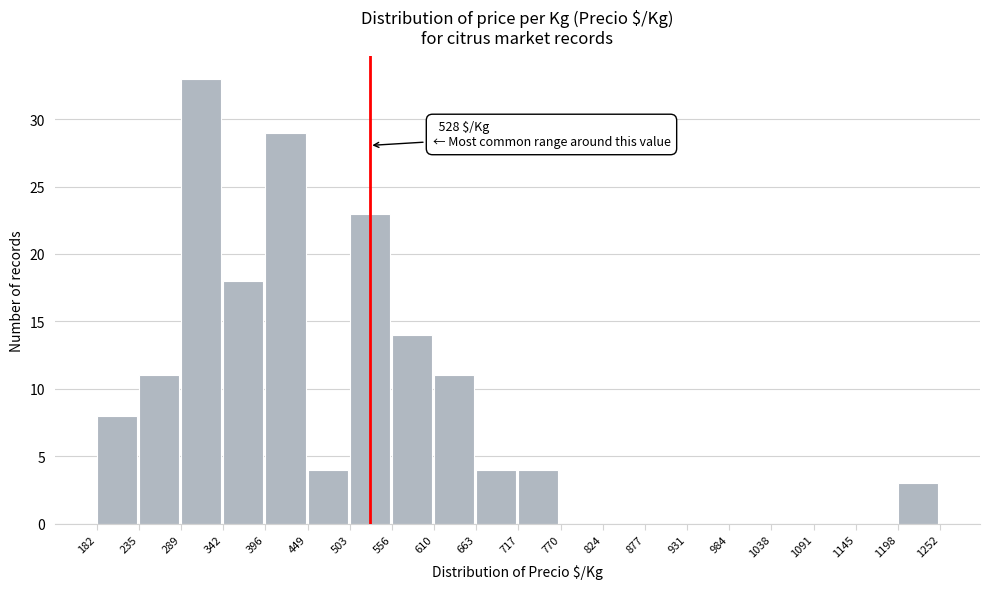

Over which range of the x-axis is the bar tallest?

289 to 342